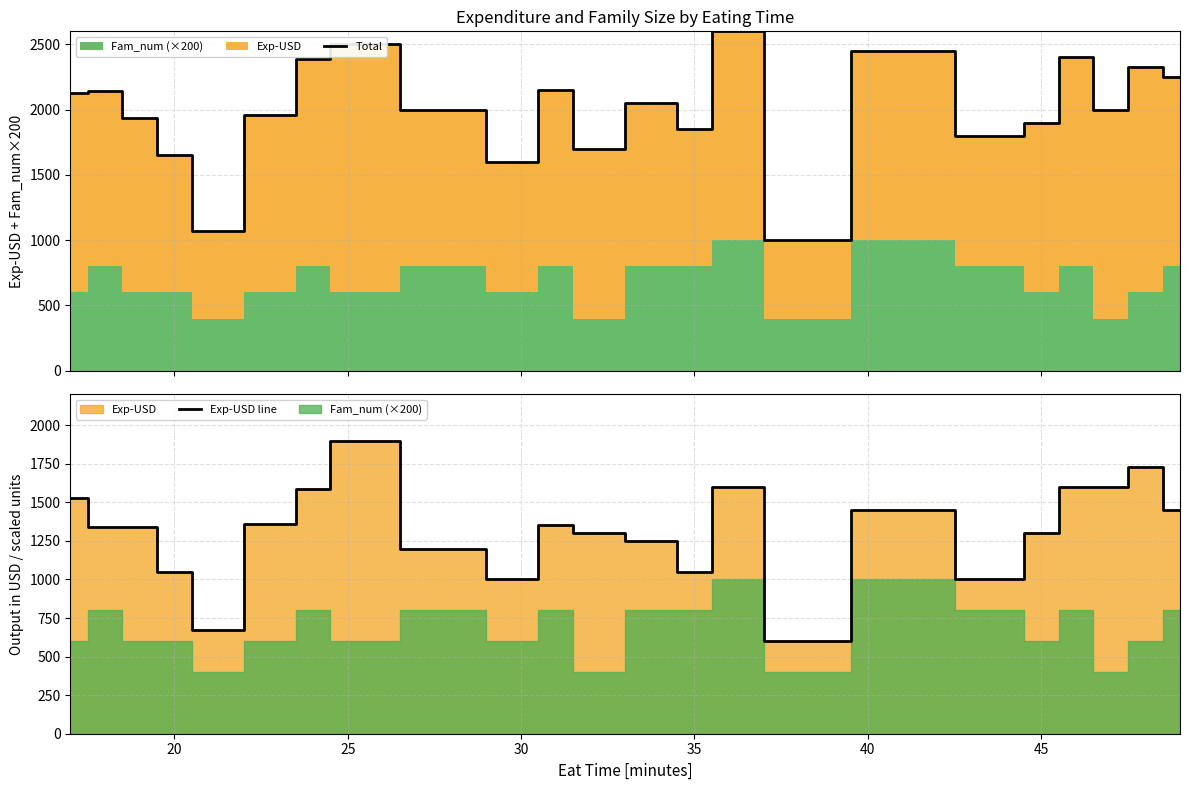

What is the maximum value for Total?

2600